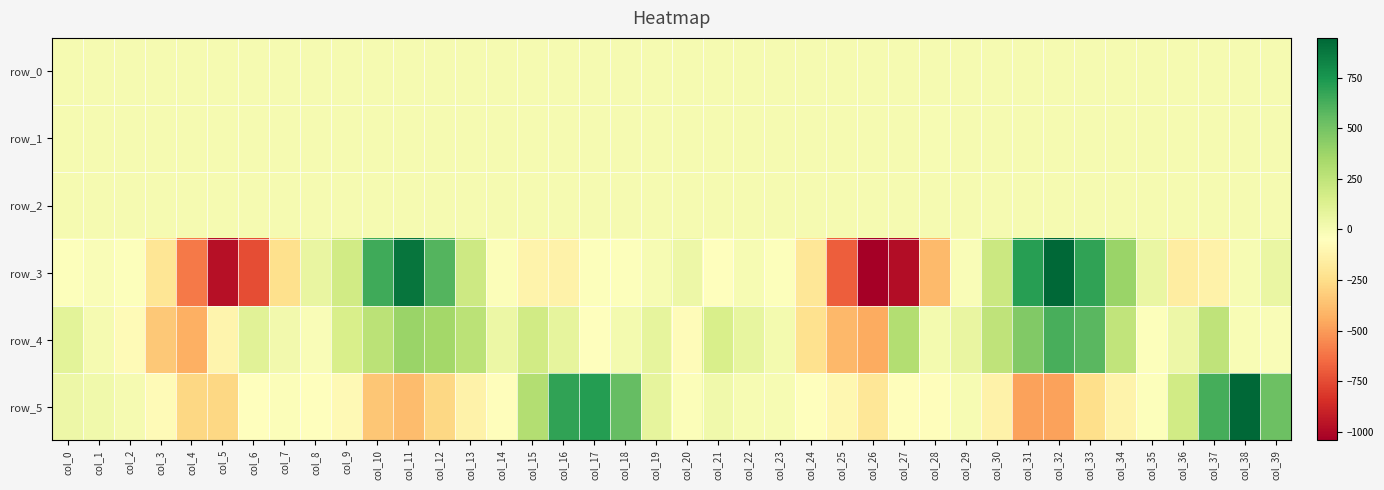

How many data points does each series have?

40